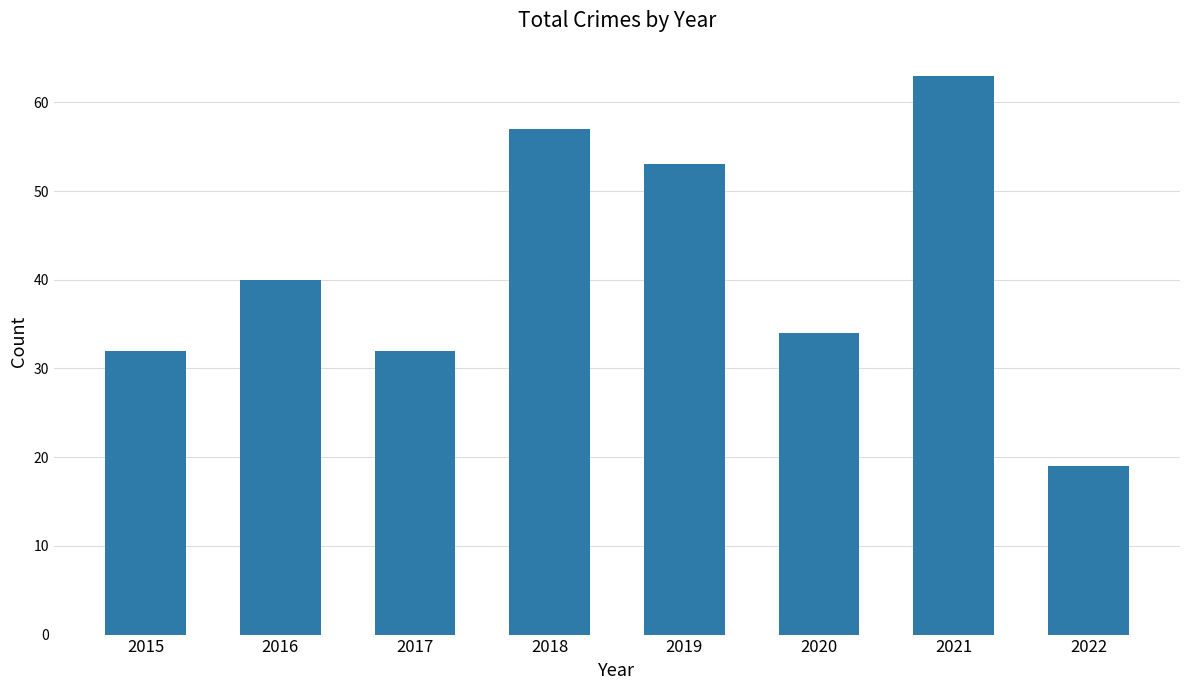

What is the value of the 7th bar from the left?

63